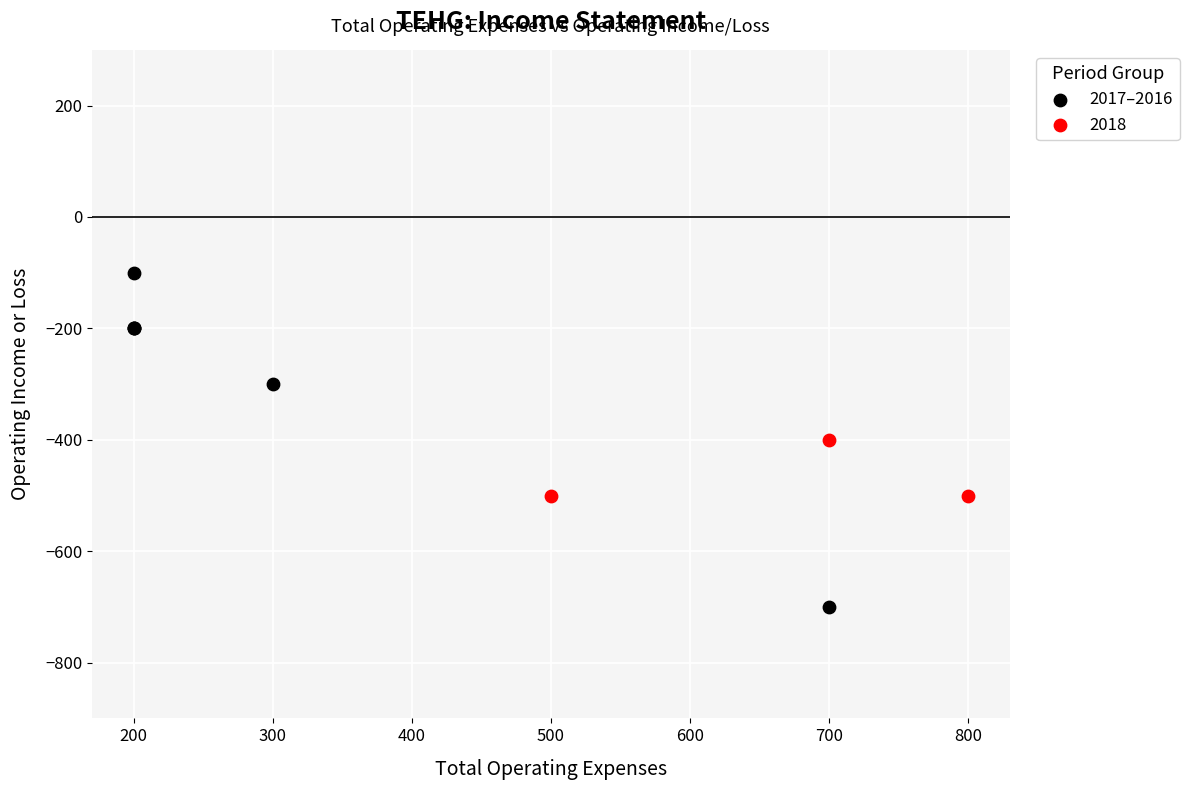

Which series has the widest spread of Y values?

2017–2016